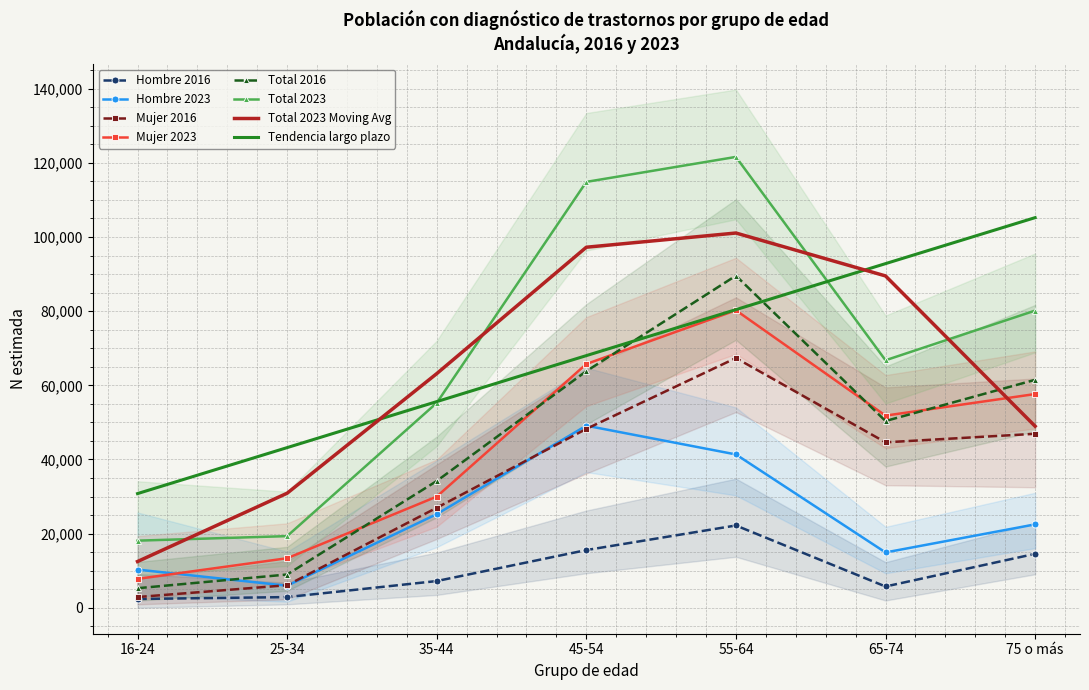

Is the value of Total 2016 at 65-74 greater than the value of Mujer 2016 at 75 o más?

Yes